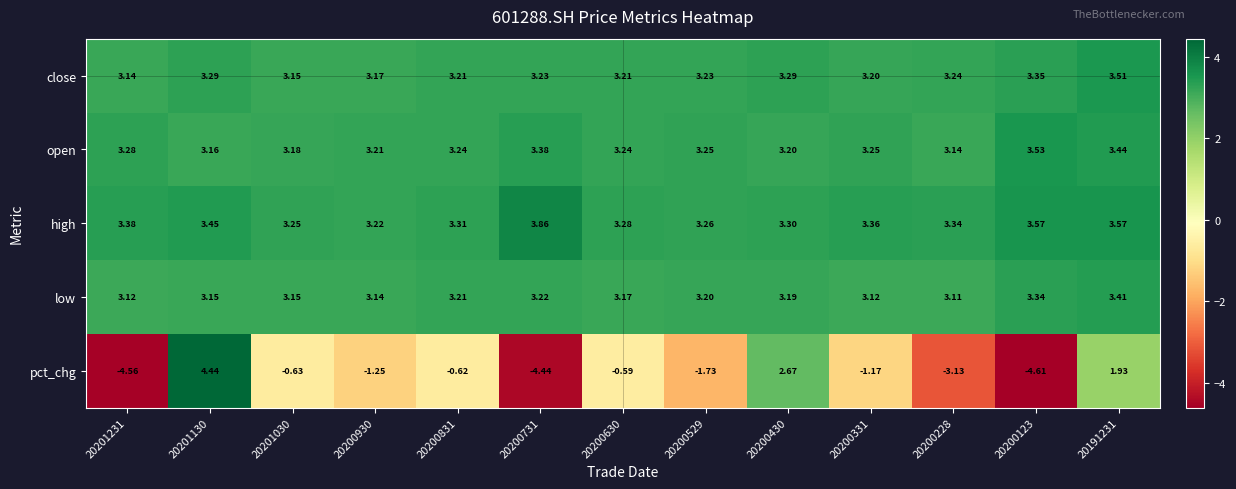

Is the value of low at 20200630 greater than the value of close at 20200731?

No